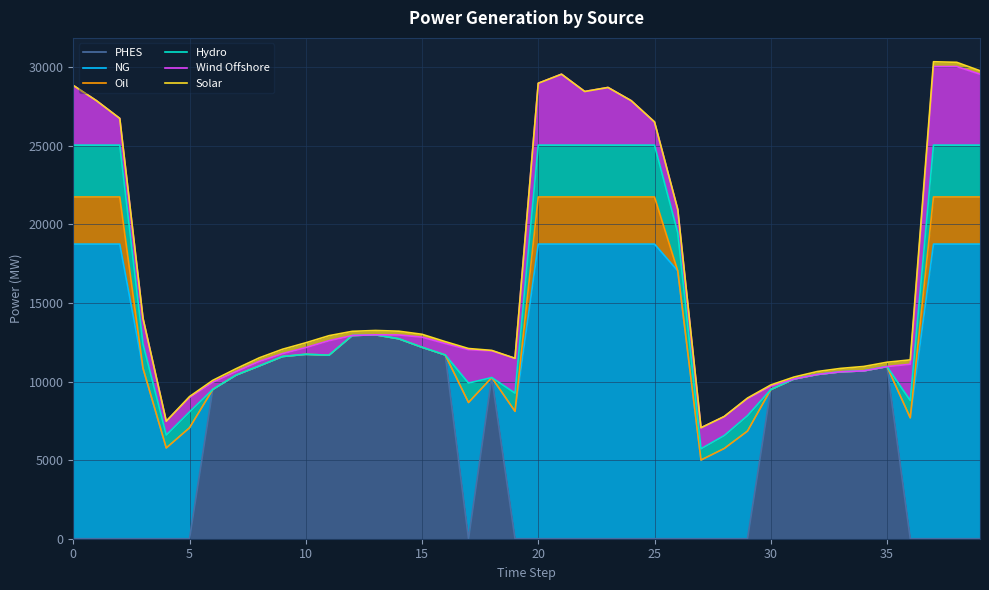

What is the sum of all NG values?

508865.8